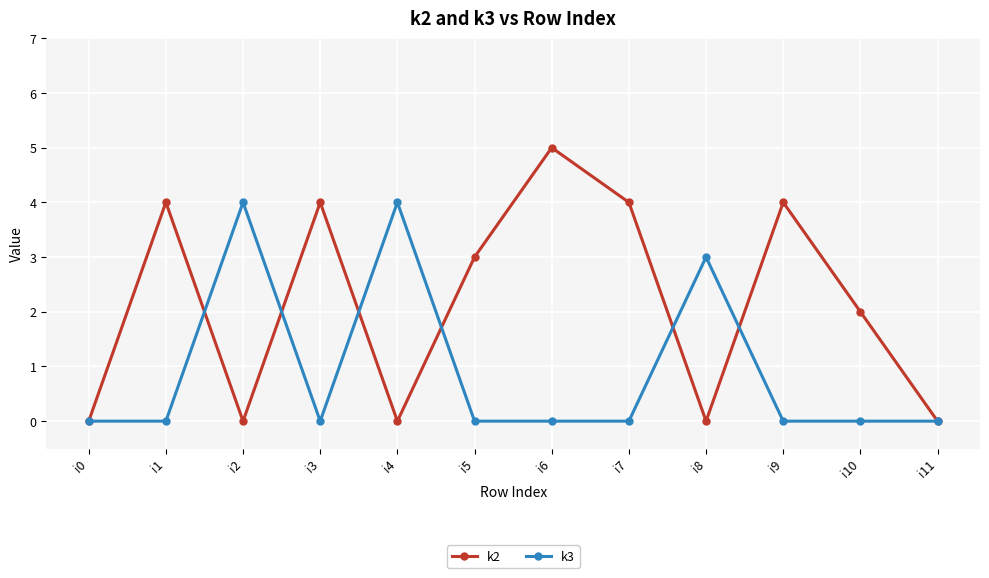

The k3 series shows 0 at i11. True or false?

True